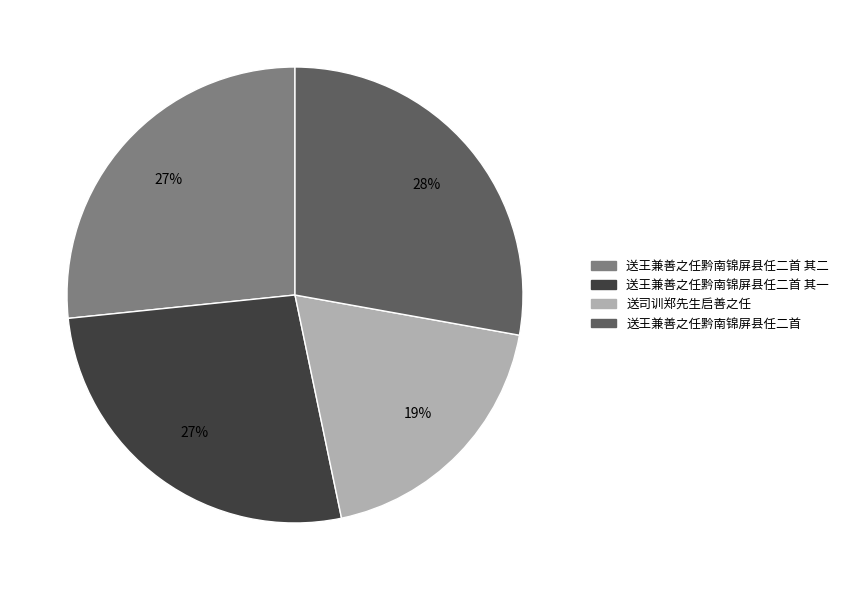

Is there any slice that represents more than half of the pie?

No